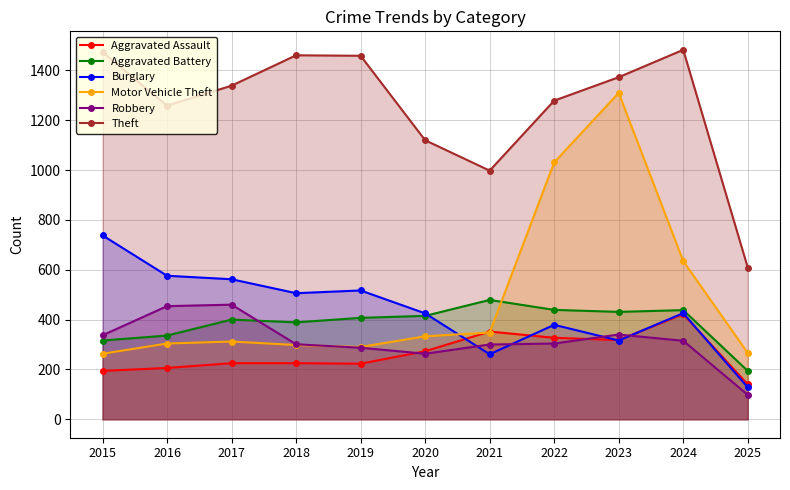

Which series changed the most between 2016 and 2021?

Burglary